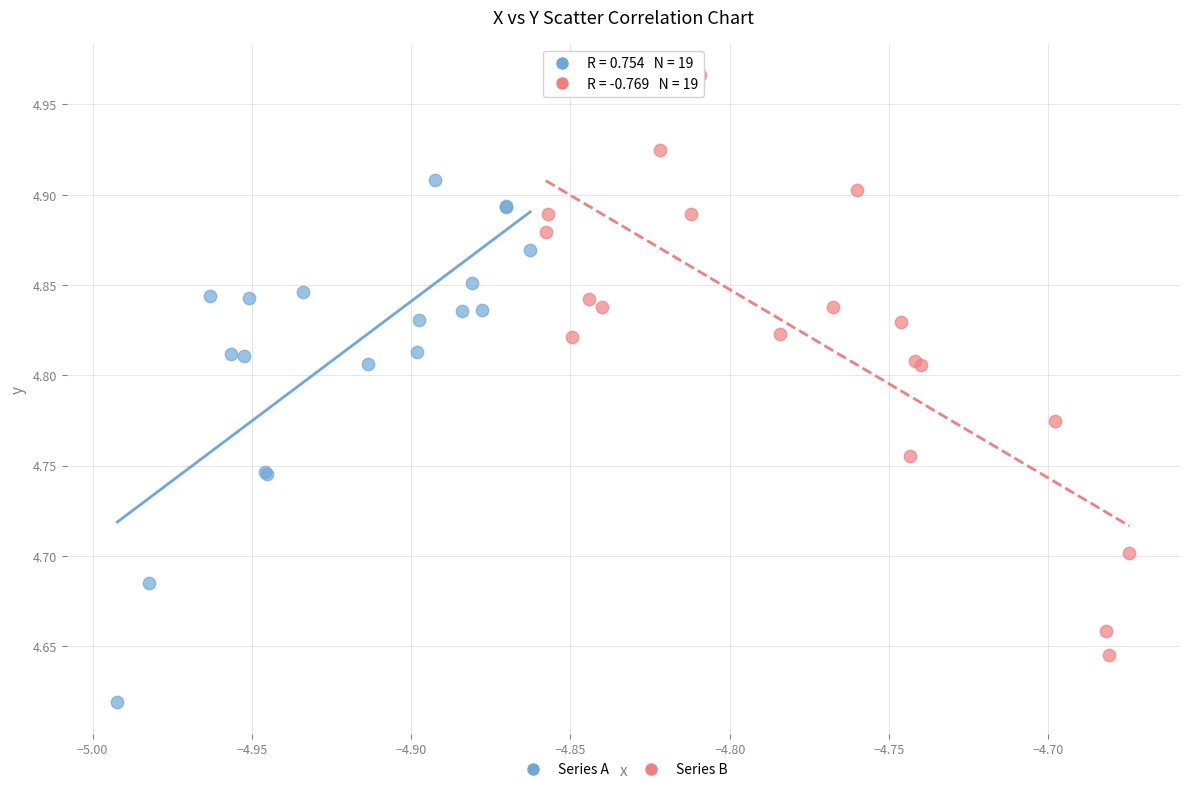

Which series contains the lowest Y value?

Series A